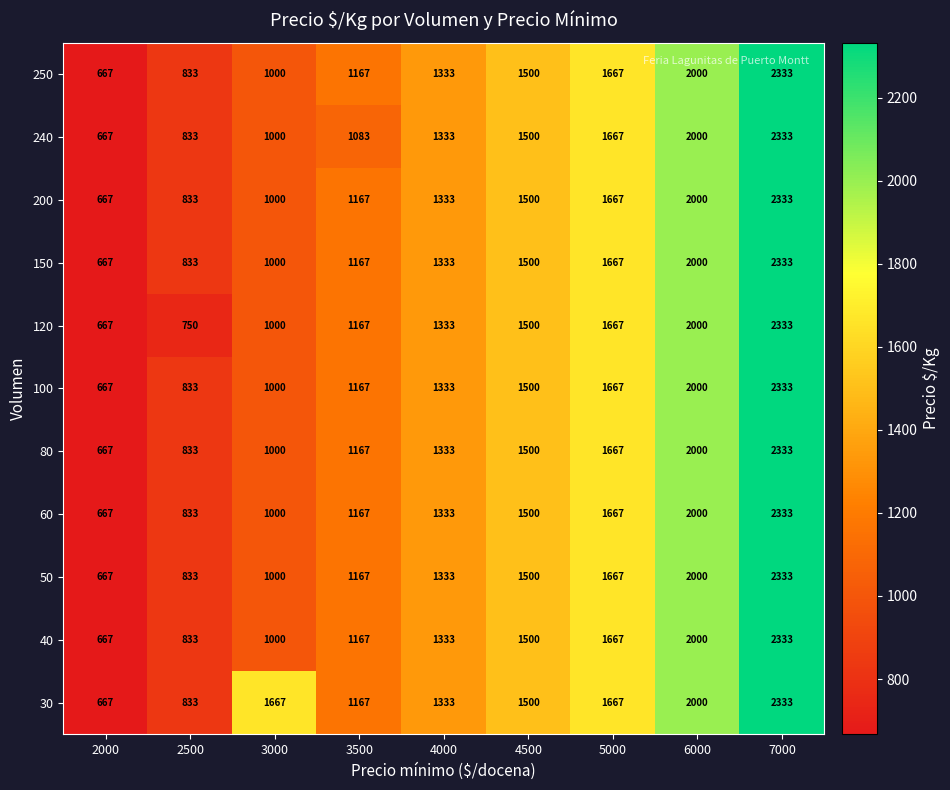

Where is 240 nearest to the value 1500?

4500